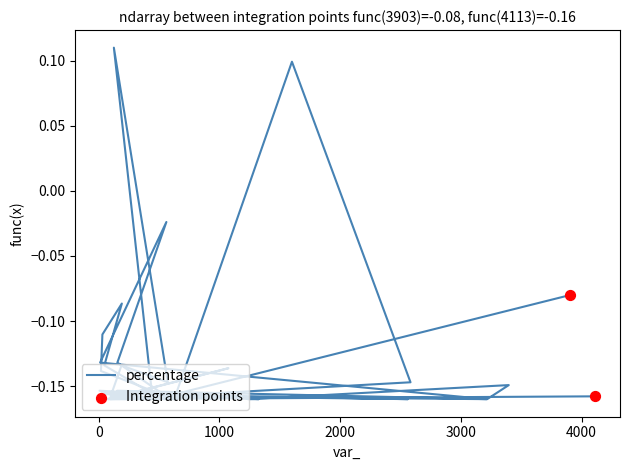

Between 630 and 19, which is larger?

19